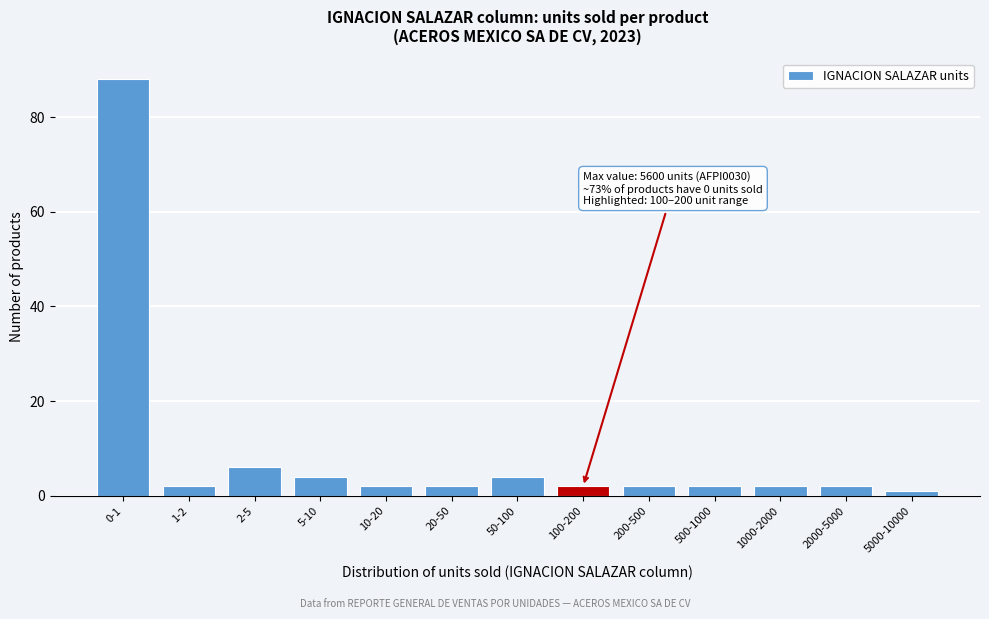

Reading right to left, extract all data points from this chart.

5000-10000=1	2000-5000=2	1000-2000=2	500-1000=2	200-500=2	100-200=2	50-100=4	20-50=2	10-20=2	5-10=4	2-5=6	1-2=2	0-1=88